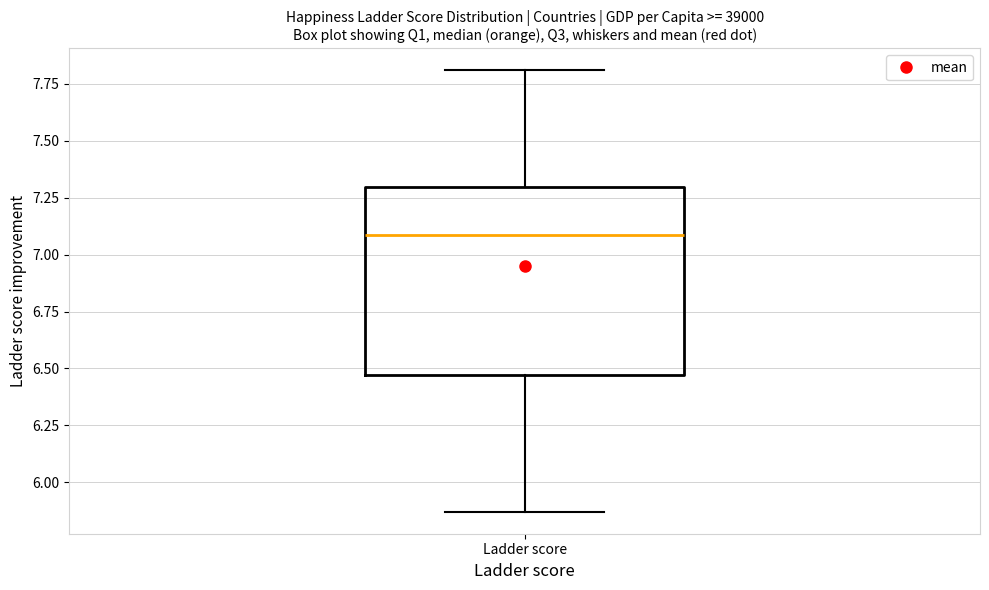

Read this box plot against the y-axis: the position of the median line, the range covered by the box, and the ends of both whiskers. The values are not printed on the chart, so give them approximately, as read against the axis.

median 7.10, box 6.45 to 7.30, whiskers 5.85 to 7.80